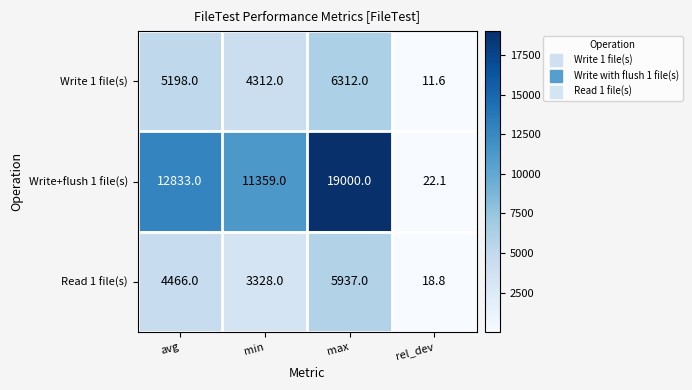

Between avg and max, which series saw the biggest shift?

Write+flush 1 file(s)